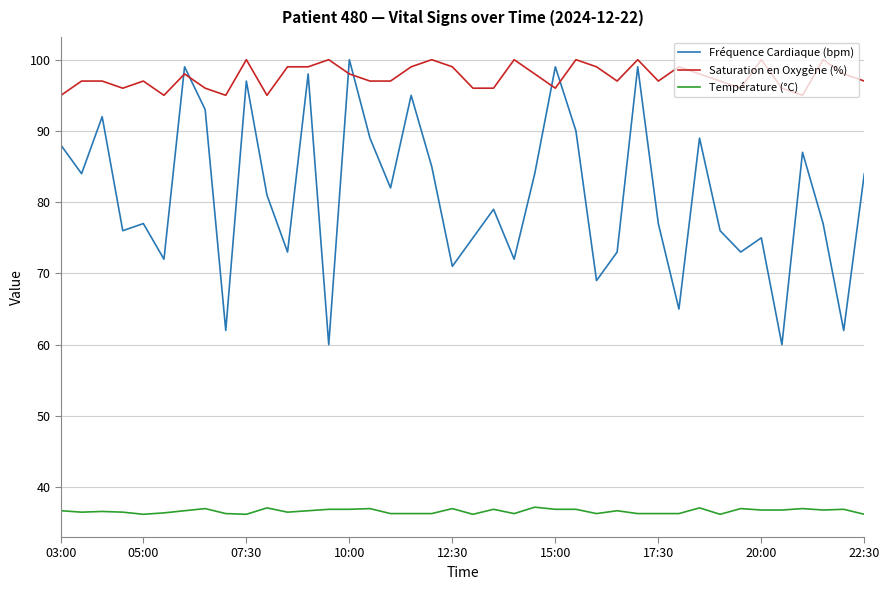

Which series has the largest total across all categories?

Saturation en Oxygène (%)